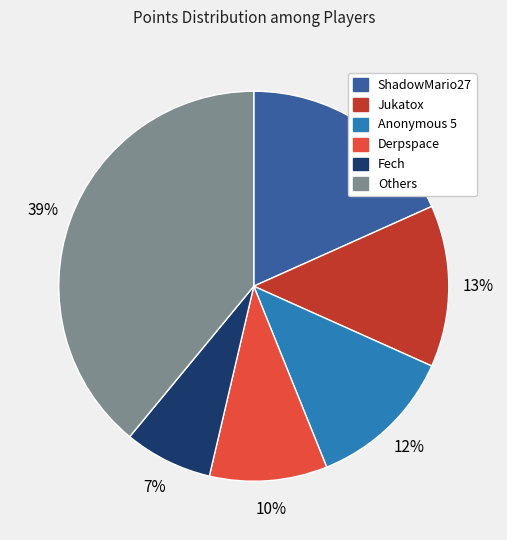

Is it true that Others is 49% of the pie?

False